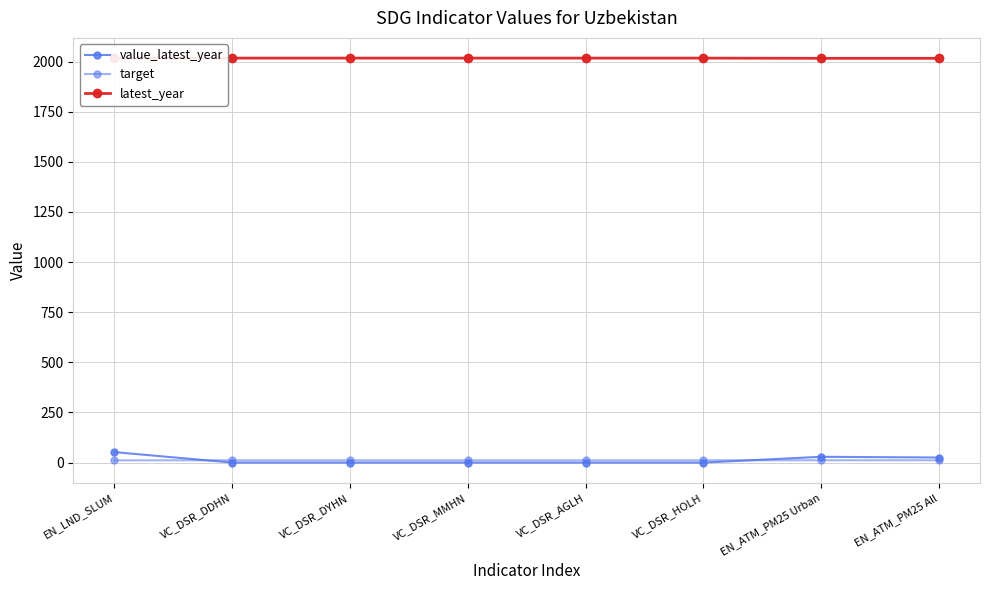

Which series ends up on top after the final intersection of target and value_latest_year?

value_latest_year